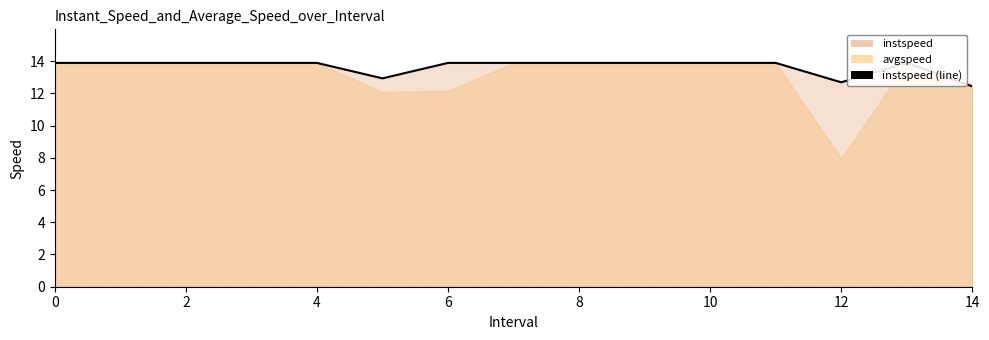

How many interior local peaks (higher than both neighbors) does the data have?

1